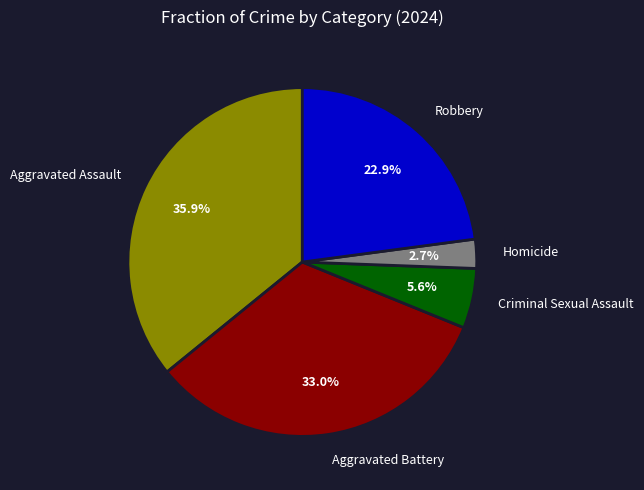

Which slice is the largest?

Aggravated Assault